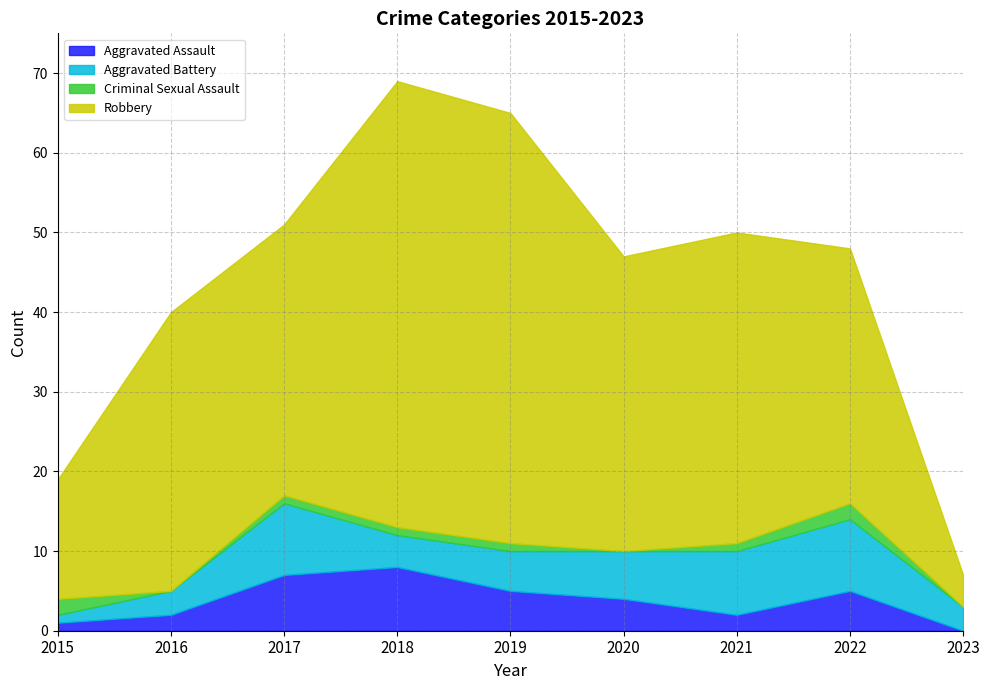

True or false: Aggravated Assault has a value of 14 at 2018.

False